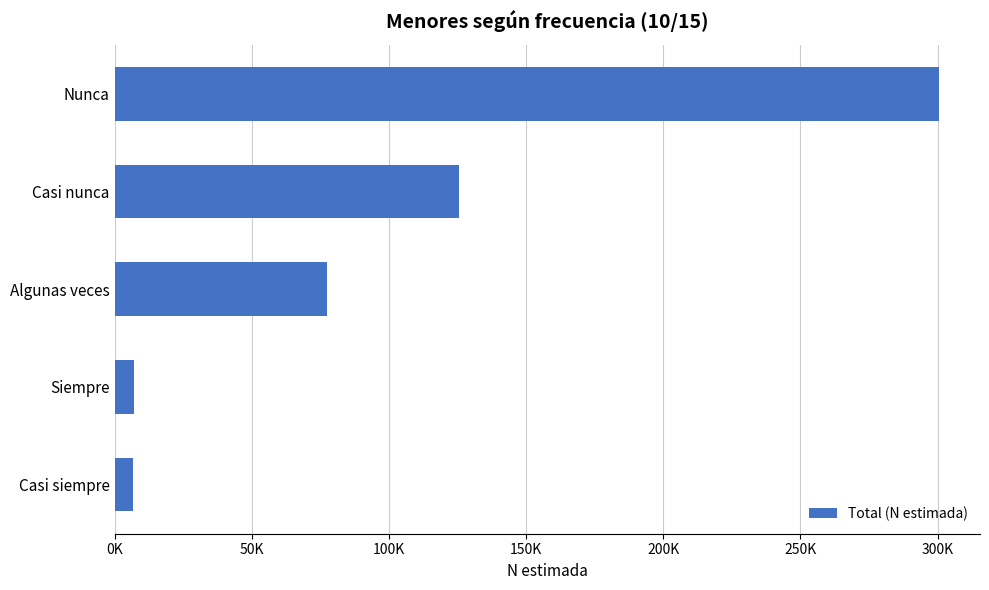

What is the difference between the maximum and minimum values?

293810